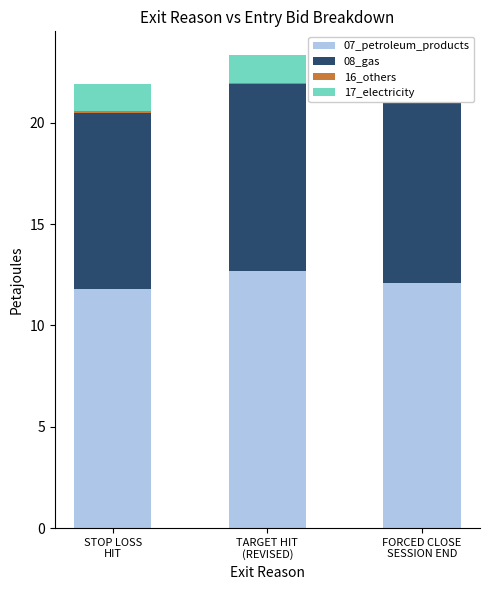

What is the label of the 1st bar from the left?

STOP LOSS
HIT